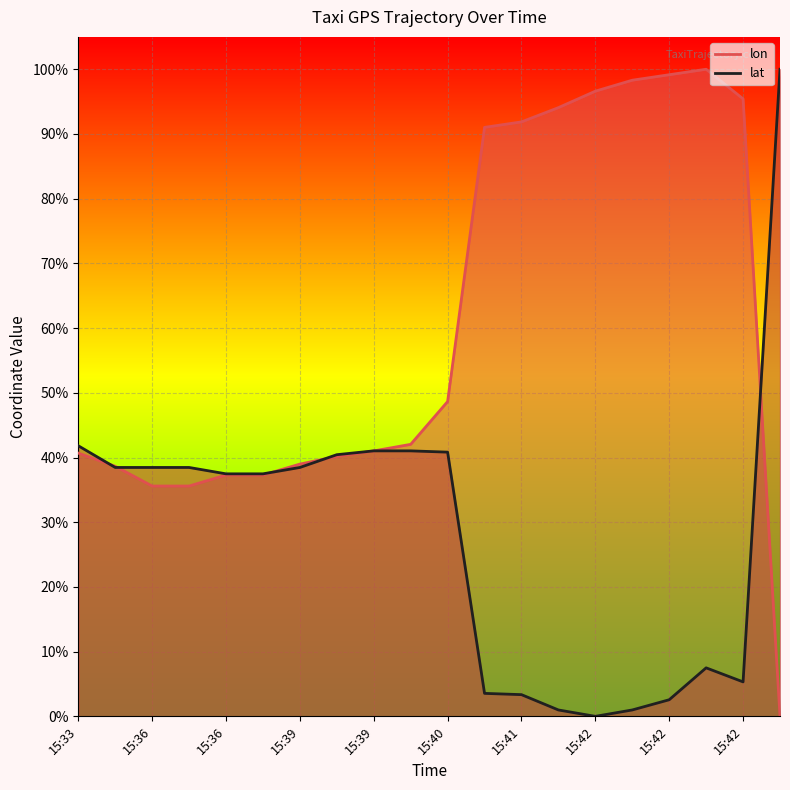

At 15:39, list the series in order from largest to smallest.

lon, lat